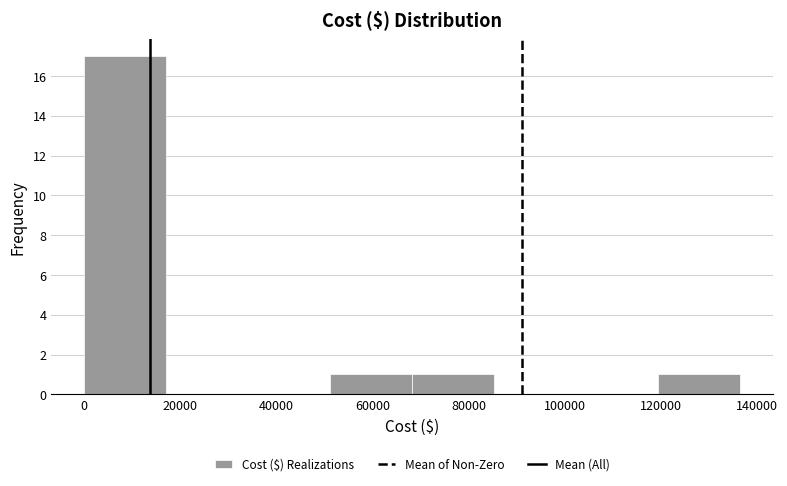

Reading left to right, list every bar in this chart as the range it spans on the x-axis followed by its height. Neither the bar edges nor the heights are printed on the chart, so give them approximately, as read against the axes.

0 to 18000: 17
18000 to 34000: 0
34000 to 52000: 0
52000 to 68000: 1
68000 to 86000: 1
86000 to 102000: 0
102000 to 120000: 0
120000 to 136000: 1